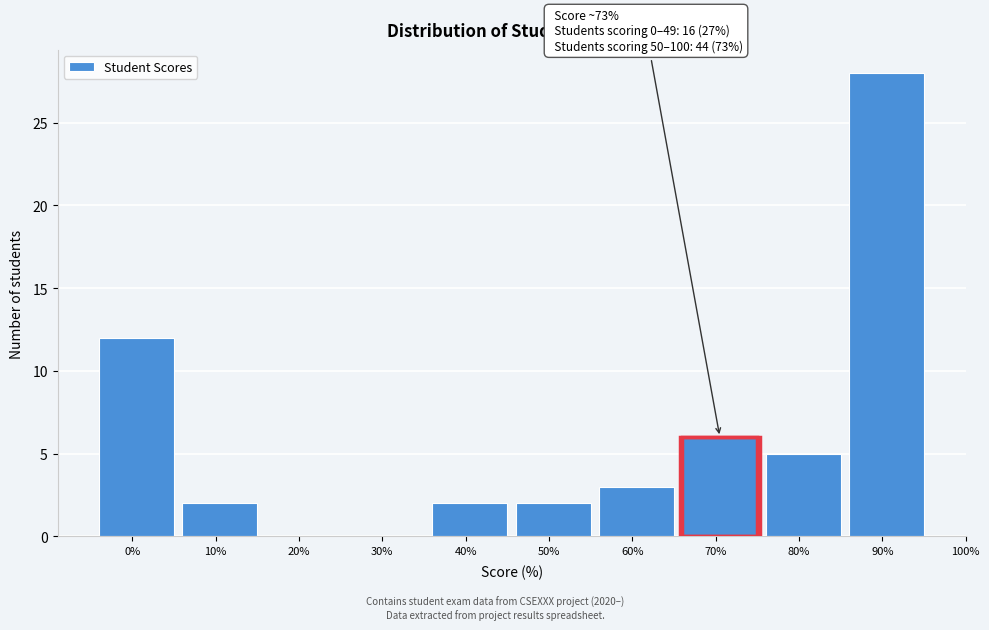

Reading left to right, list all the values displayed in this chart.

0%=12	10%=2	20%=0	30%=0	40%=2	50%=2	60%=3	70%=6	80%=5	90%=28